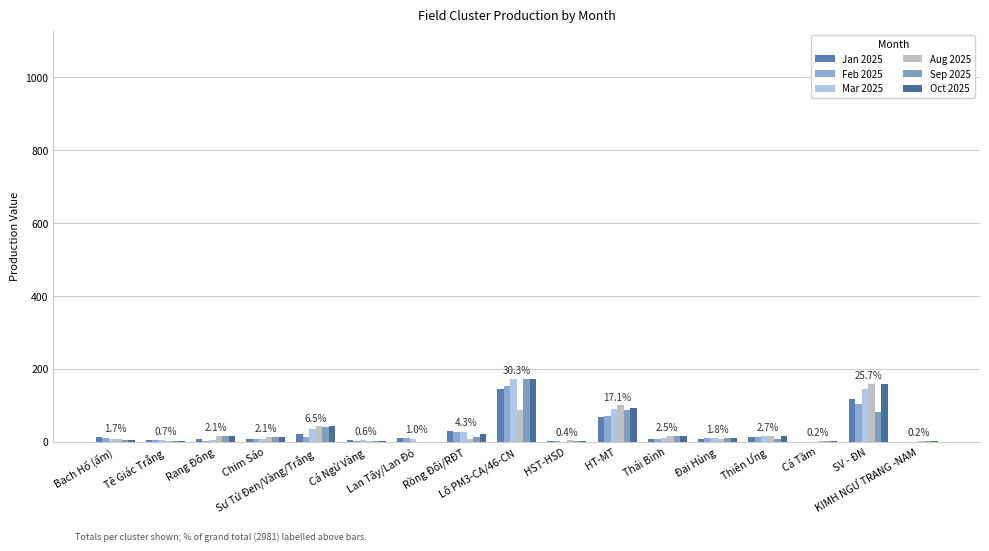

At which category is the sum across all series the highest?

Lô PM3-CA/46-CN